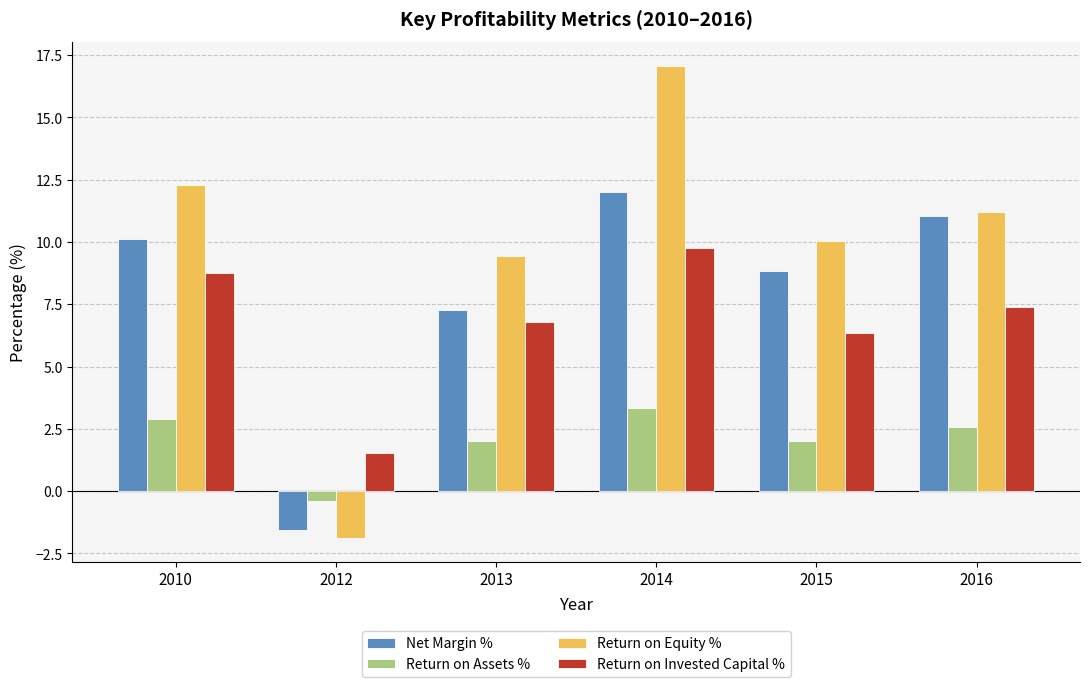

How many distinct data groups are displayed?

4